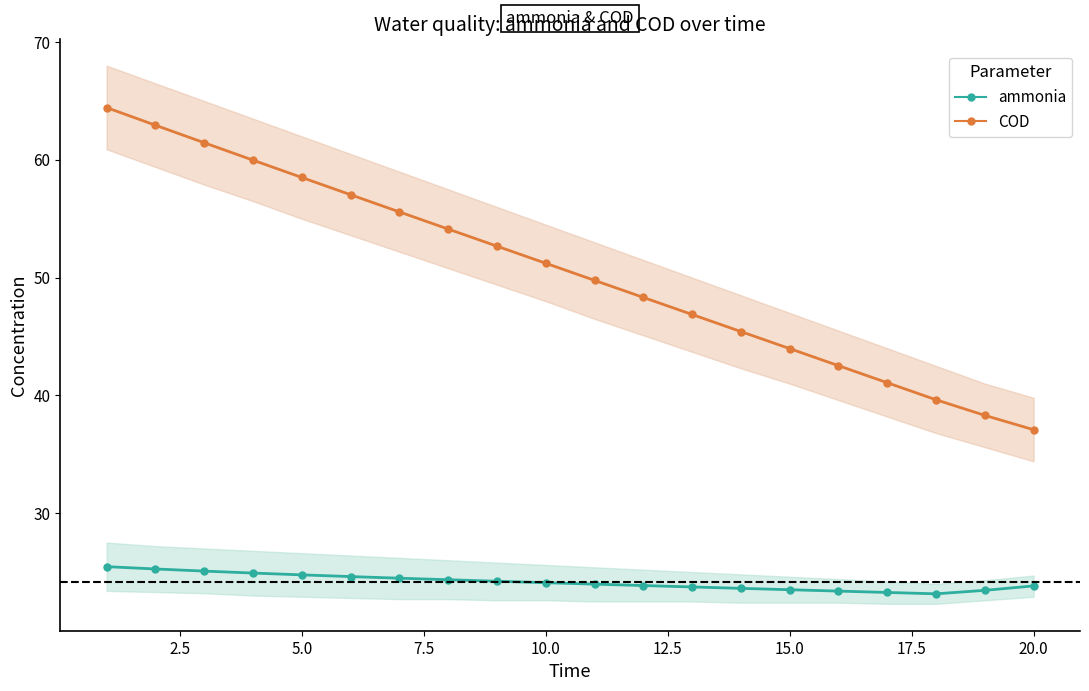

What are all the series names shown in the legend?

COD line, ammonia line